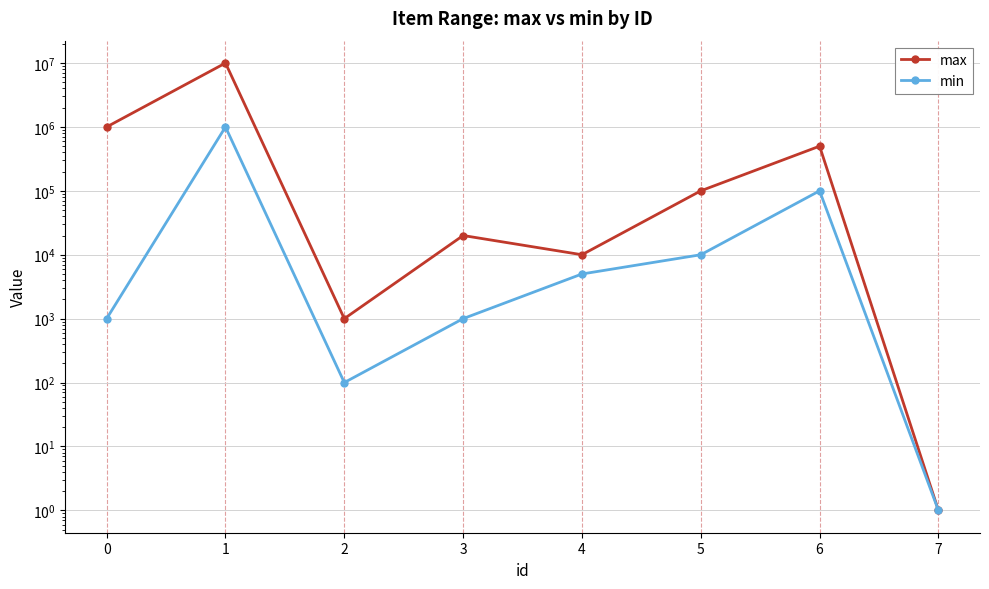

The value of min at 1 is 1331284. True or false?

False